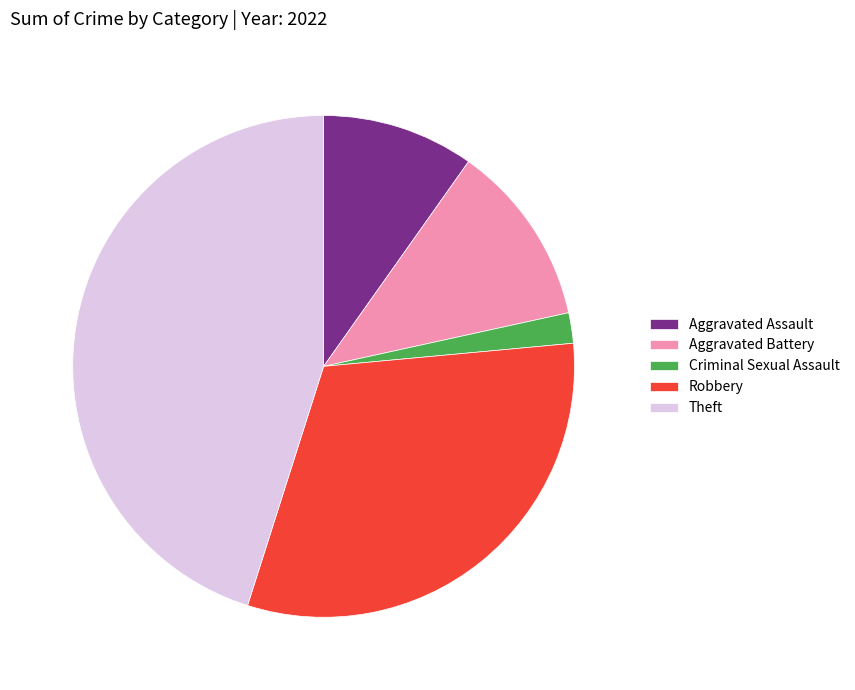

Does Criminal Sexual Assault represent more than half of the total?

No